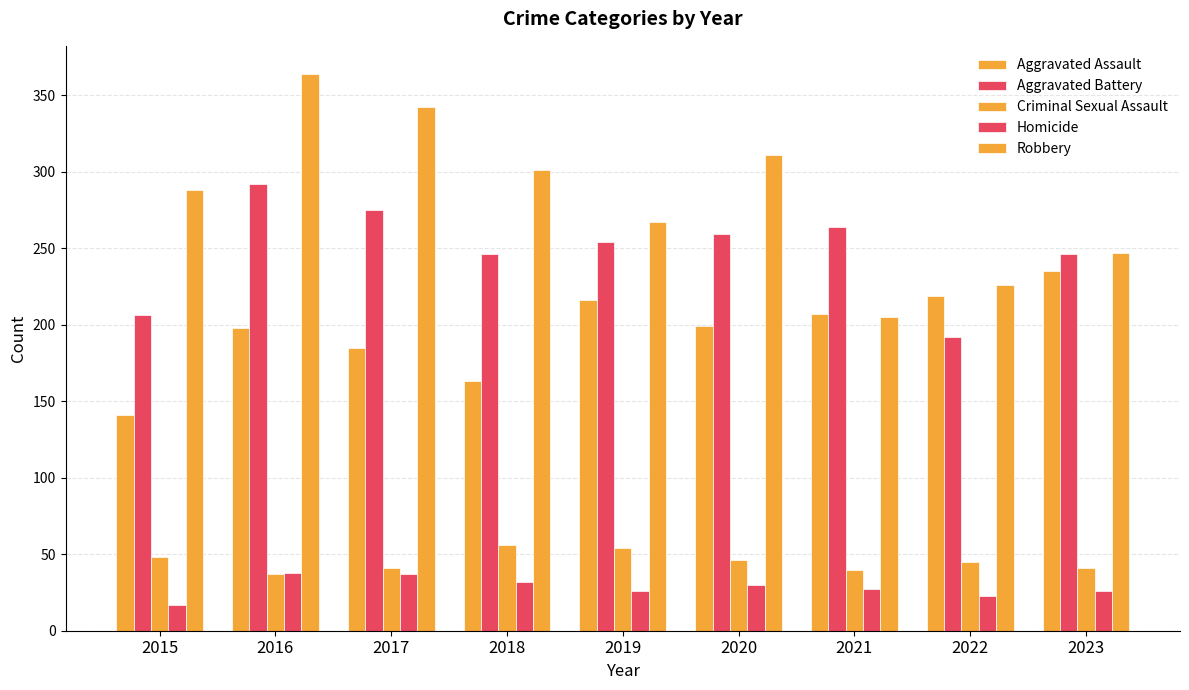

Are the bars horizontal?

No